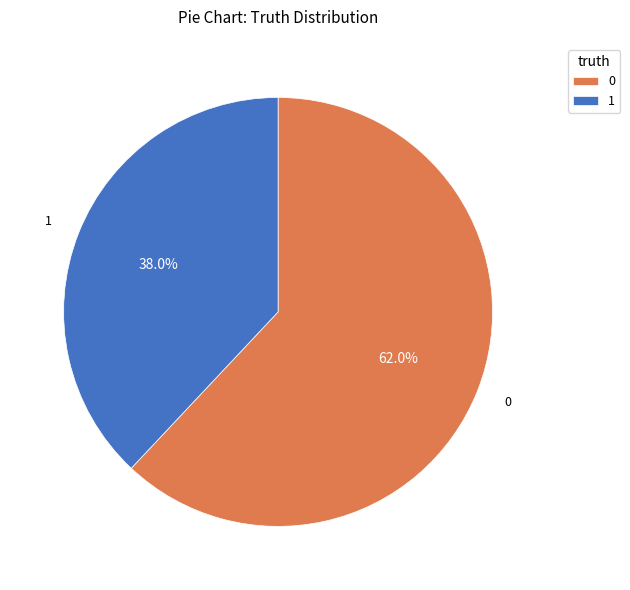

Which category has the smallest portion of the pie?

1